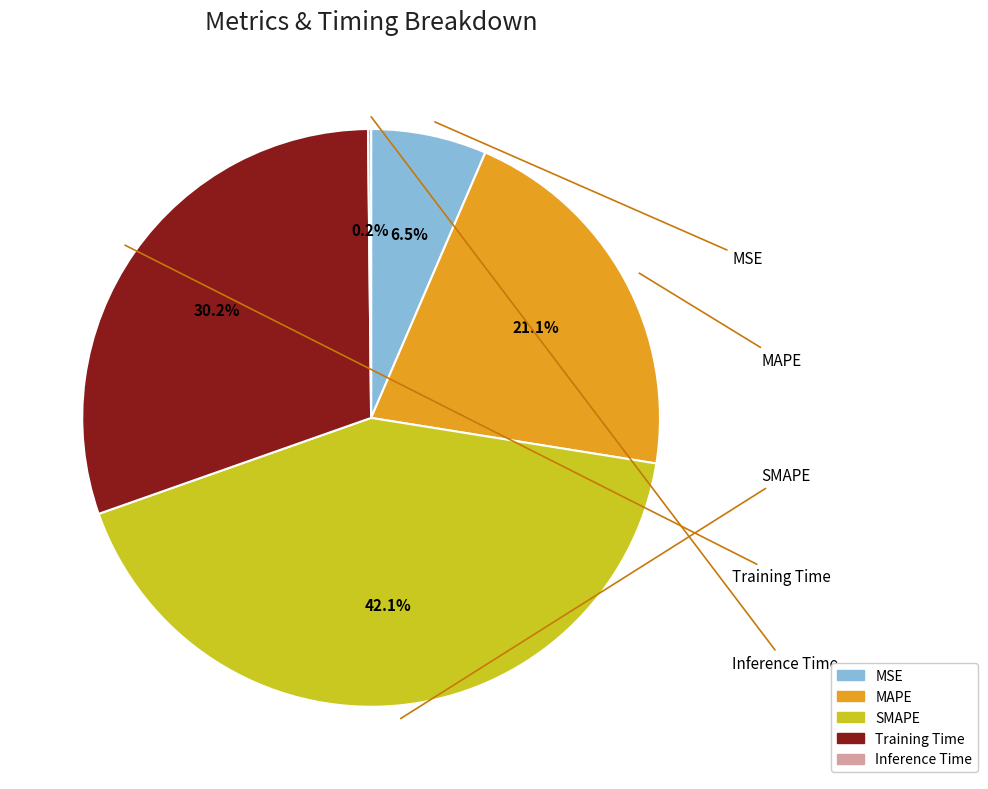

To the nearest percent, what is the average slice percentage?

20%